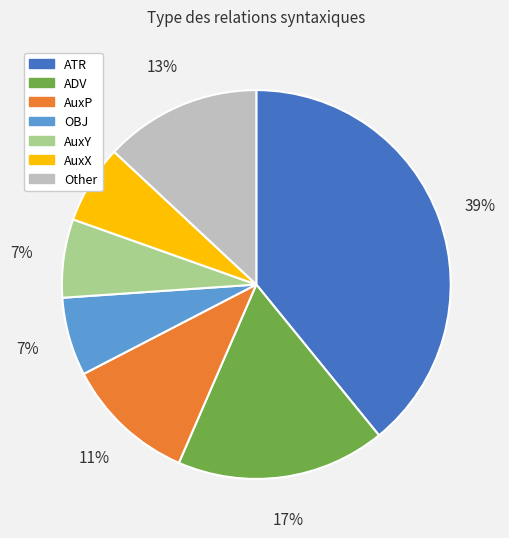

To the nearest percent, what is the average slice percentage?

14%